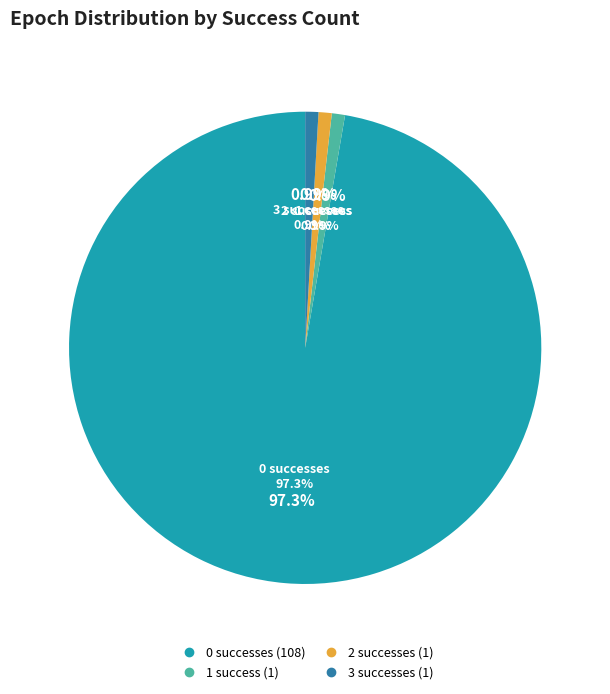

Rank the categories by value from highest to lowest.

success_count=0, success_count=1, success_count=2, success_count=3